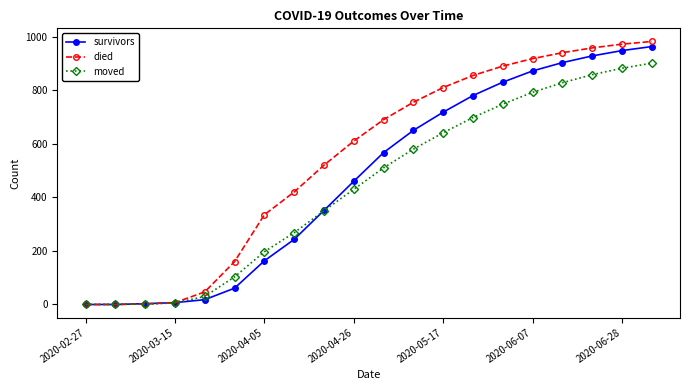

At how many categories does at least one series exceed 307?

14